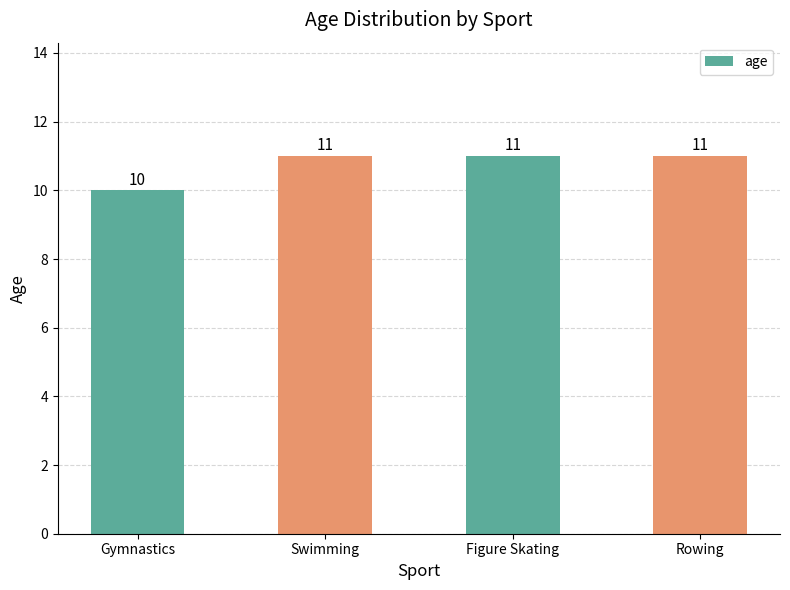

What is the minimum value shown in the chart?

10